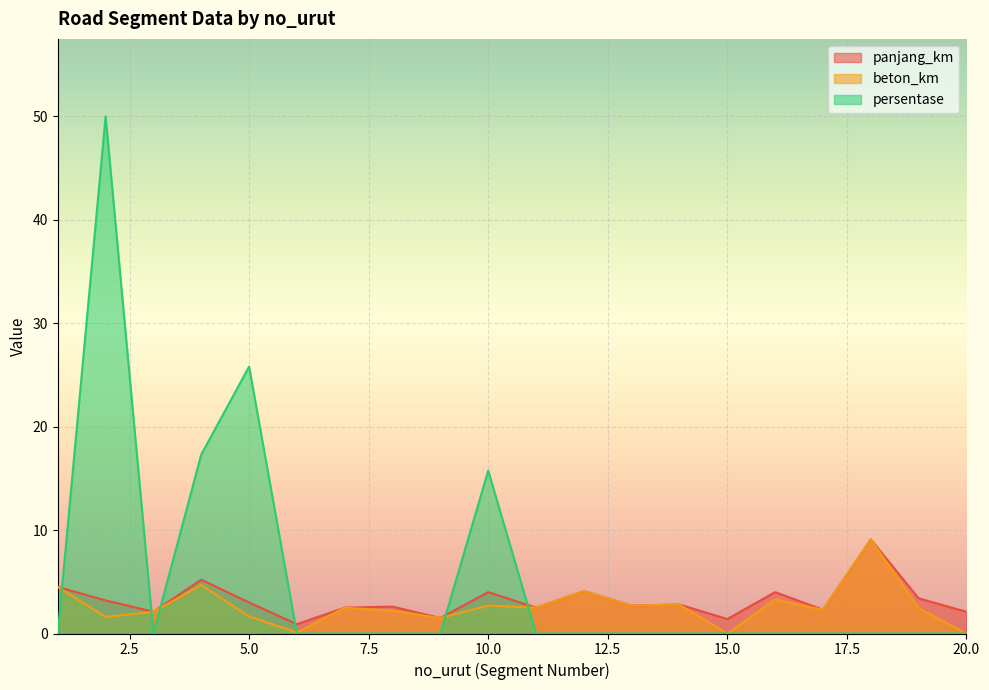

At 9, list the series in order from largest to smallest.

panjang_km, beton_km, persentase